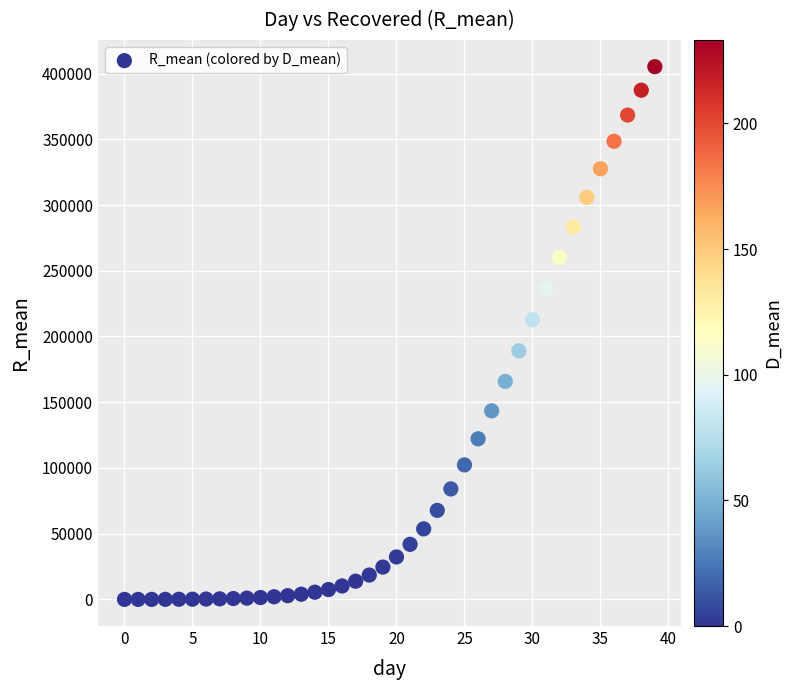

What is the range of Y values (max minus min)?

405250.2